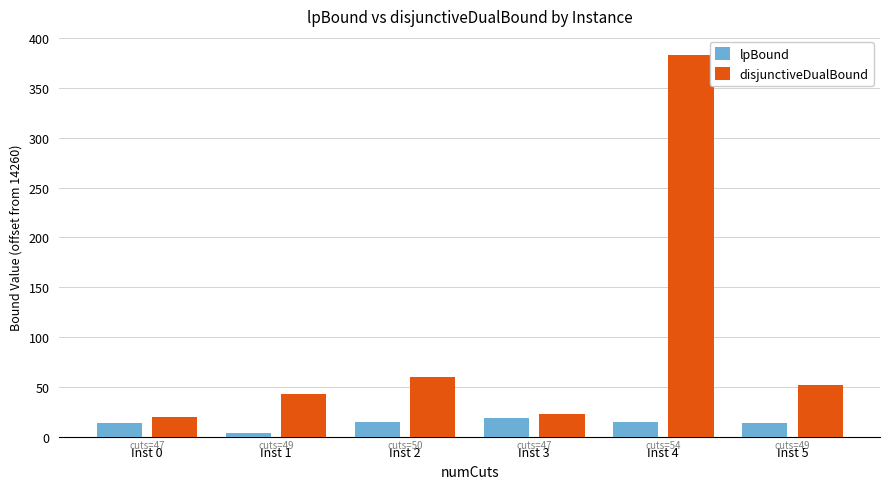

What is the difference between the second highest and minimum values in the disjunctiveDualBound series?

40.6